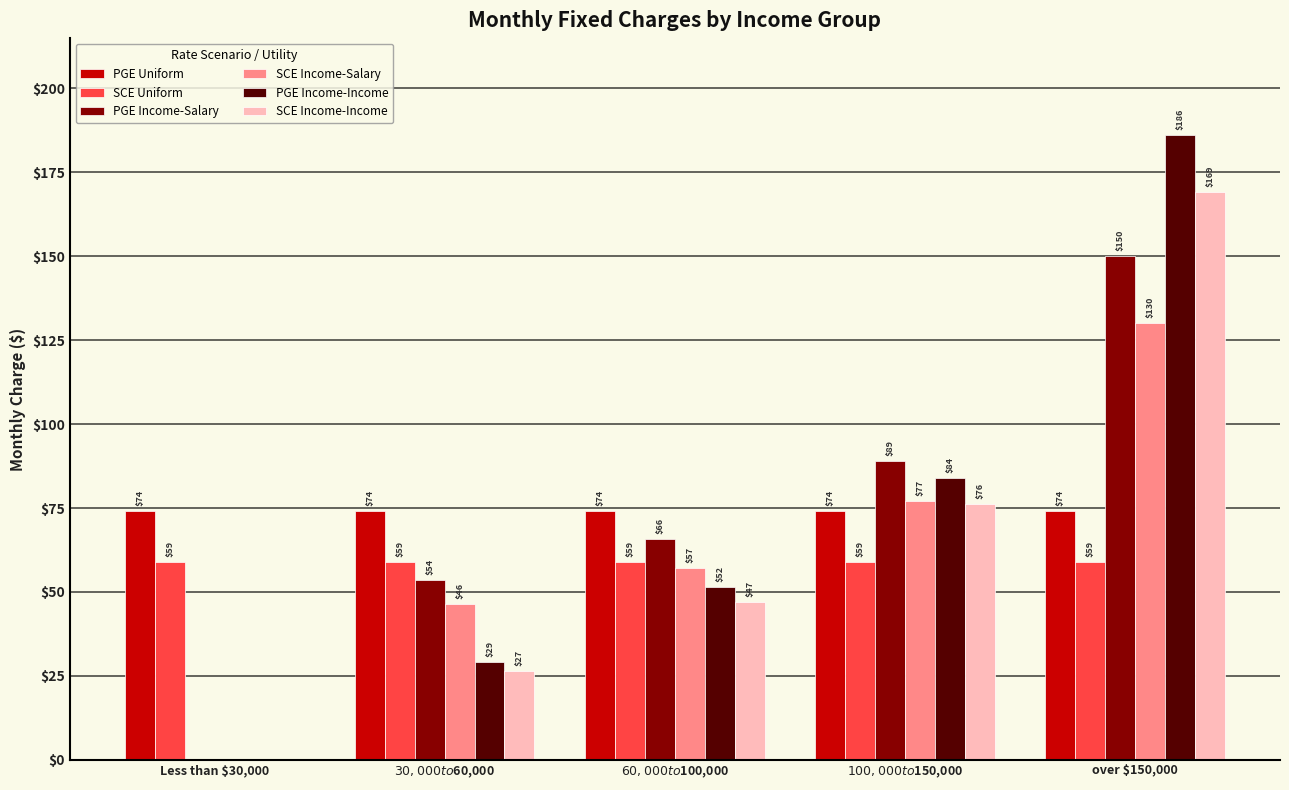

What is the approximate value of PGE Income-Salary at $60,000 to $100,000?

65.8